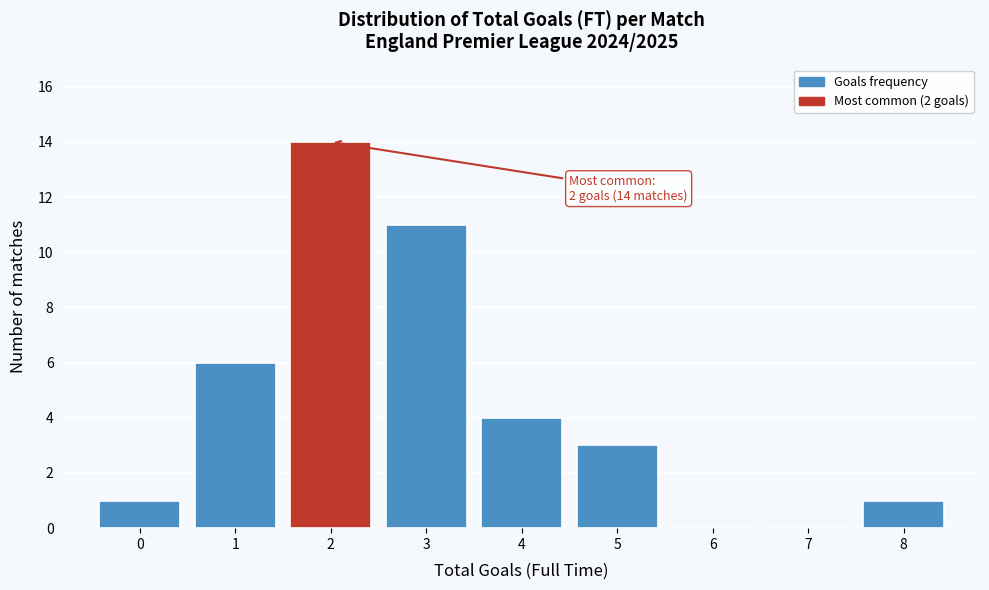

Which range on the x-axis has the tallest bar?

1.5 to 2.5